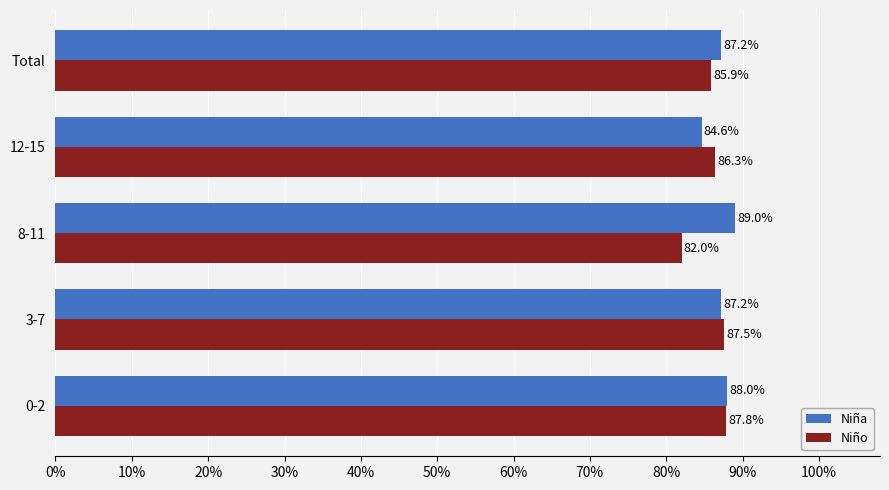

What is the maximum value for Niña?

0.9